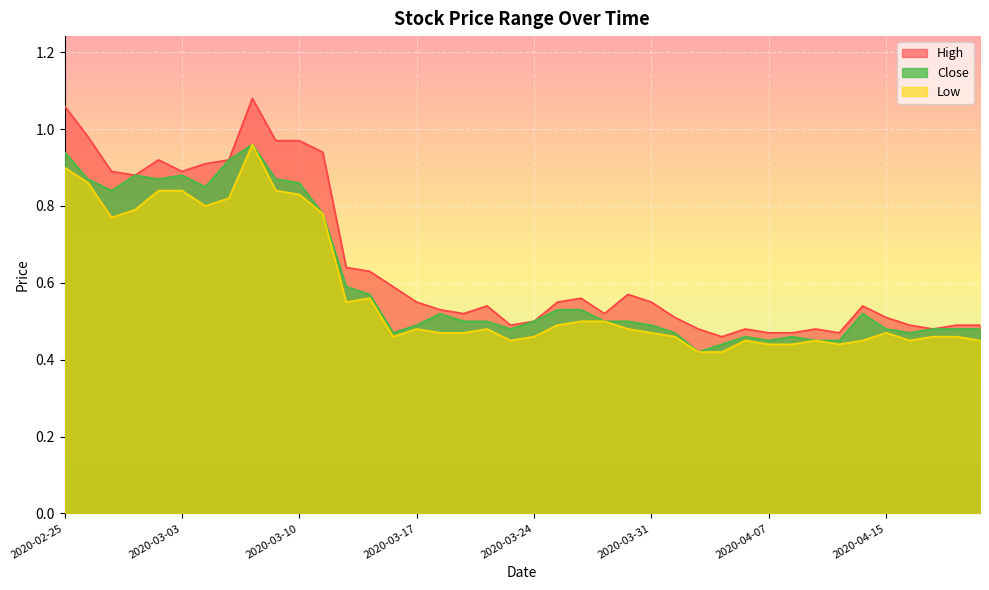

What is the difference between the Low values at 2020-03-12 and 2020-03-05?

0.3